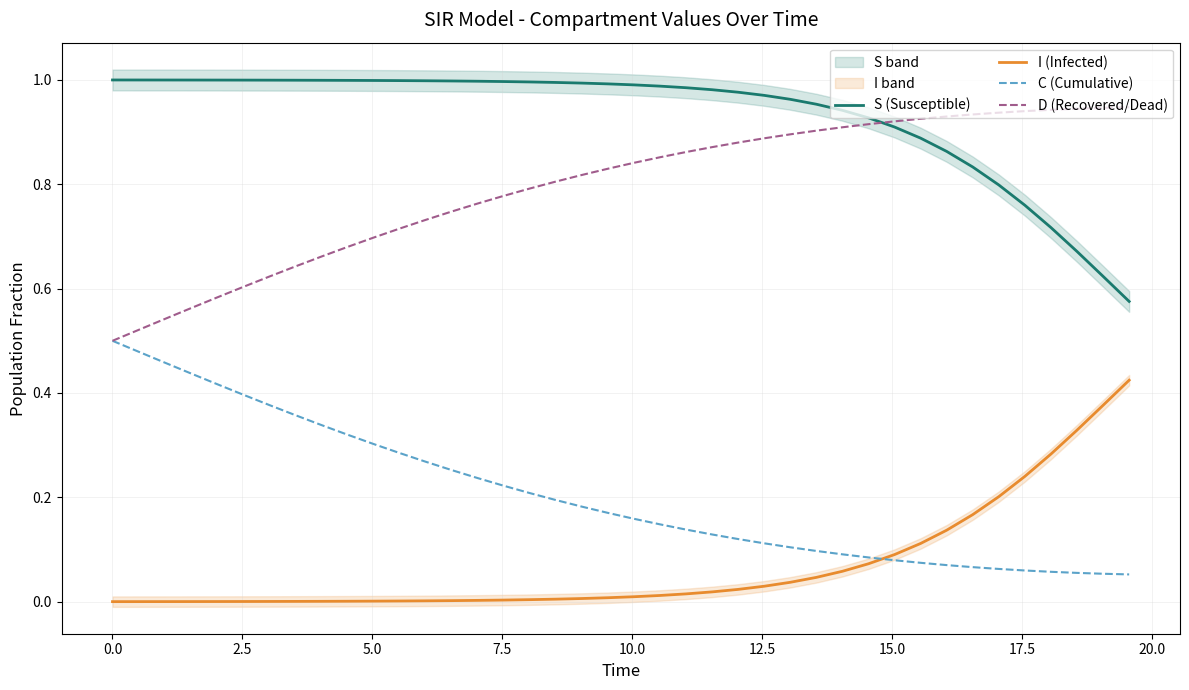

True or false: S (Susceptible) and I (Infected) cross at least once.

False